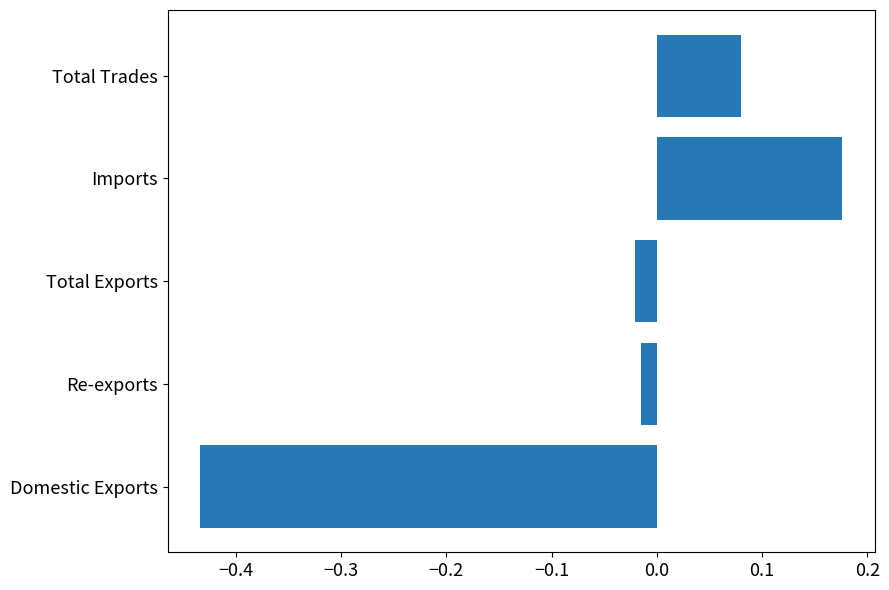

What is the sum of the values at Imports and Total Trades?

0.3